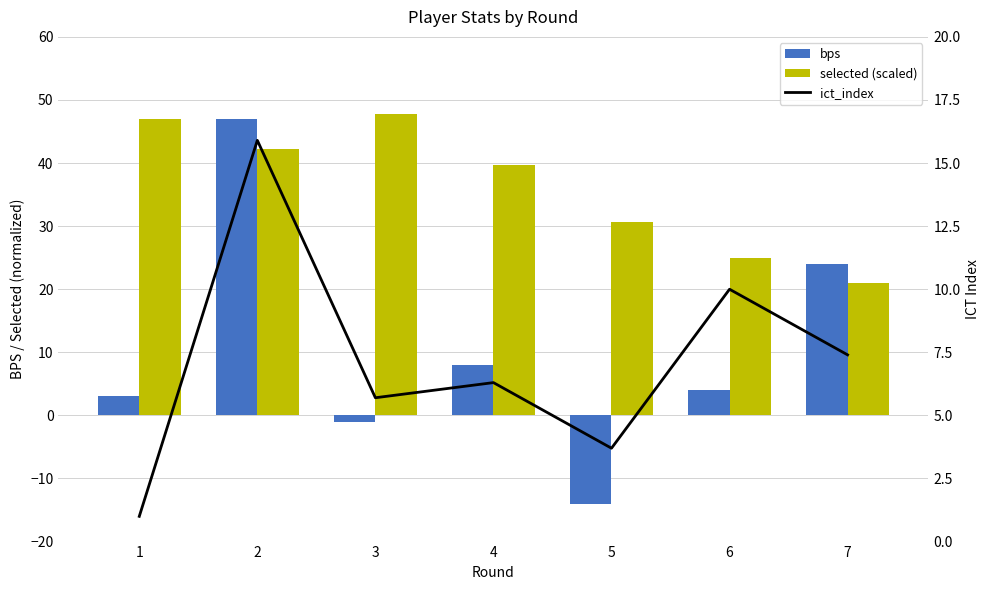

Reading left to right, list all the values displayed in this chart.

bps: 1=3.0	2=47.0	3=-1.0	4=8.0	5=-14.0	6=4.0	7=24.0
selected (scaled): 1=47.0	2=42.3	3=47.8	4=39.7	5=30.7	6=24.9	7=20.9
ict_index: 1=1.0	2=15.9	3=5.7	4=6.3	5=3.7	6=10.0	7=7.4